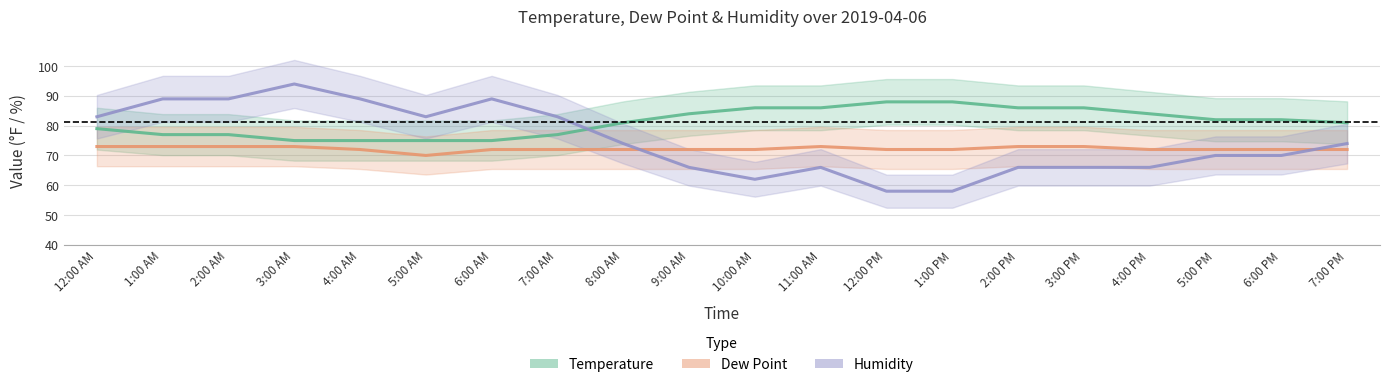

Between which two adjacent categories do Dew Point and Humidity first intersect?

8:00 AM and 9:00 AM